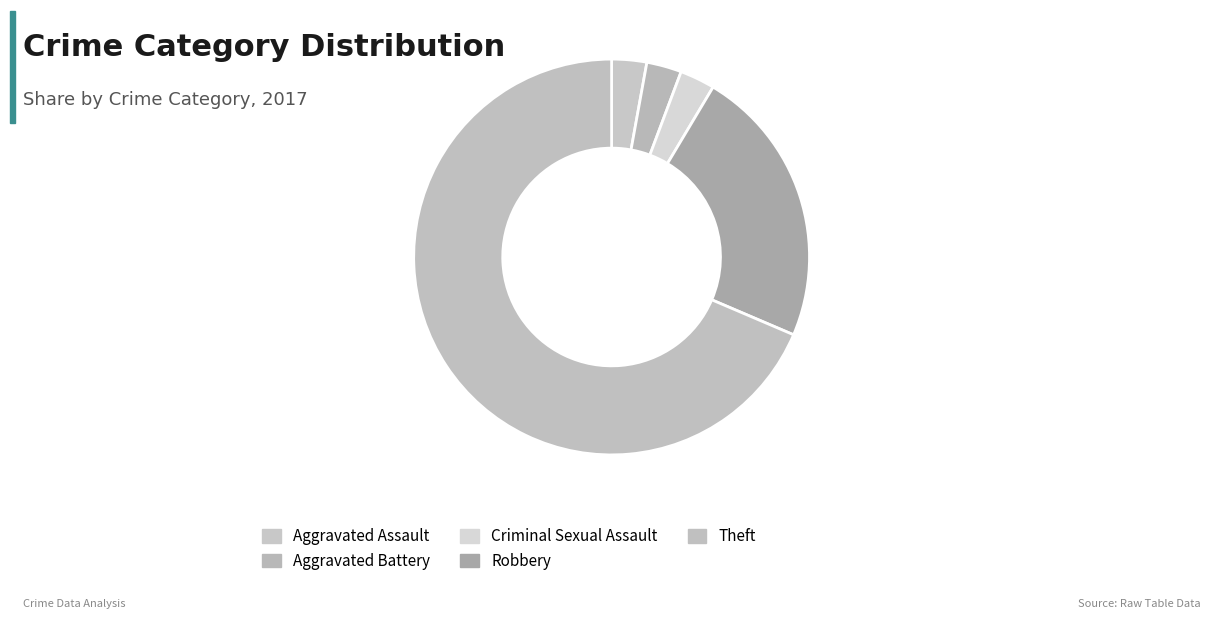

How many slices are in this pie chart?

5